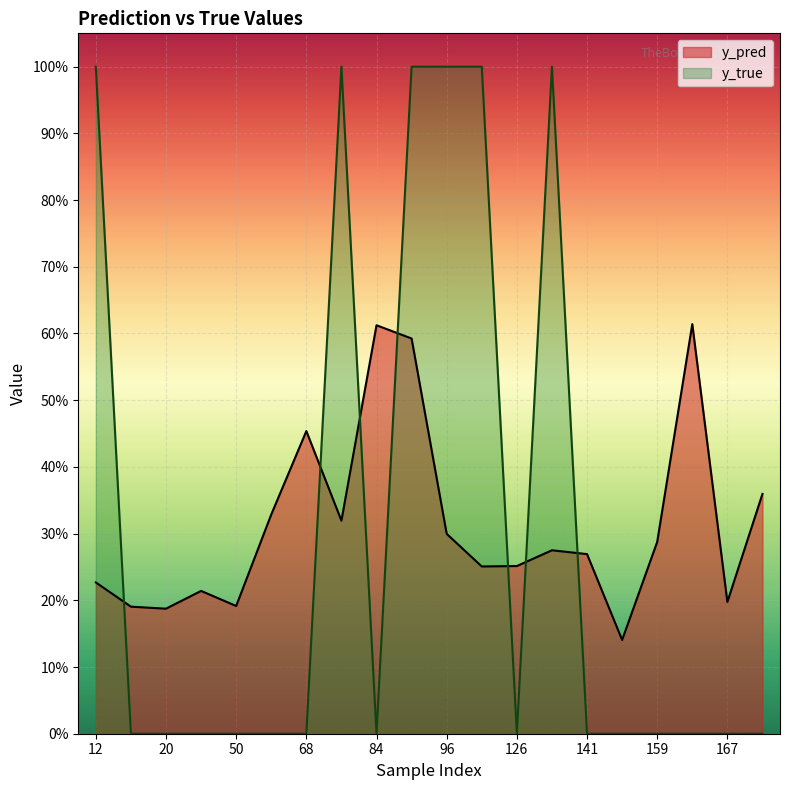

Between 20 and 15, which is larger?

15